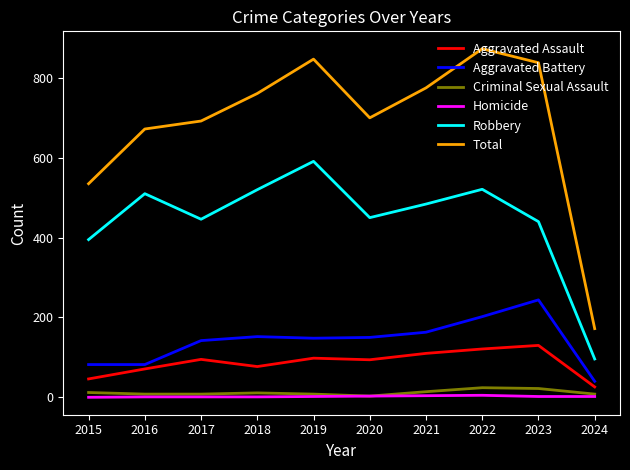

What is the highest value of the Robbery series?

591